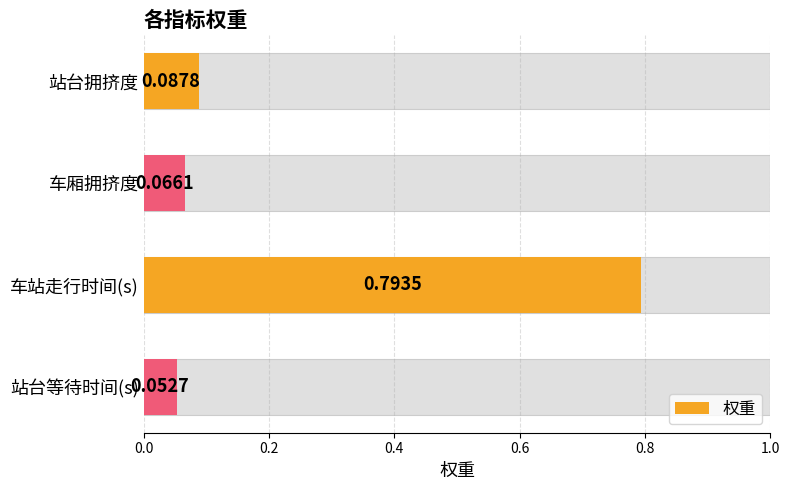

How many bars are there in total?

4